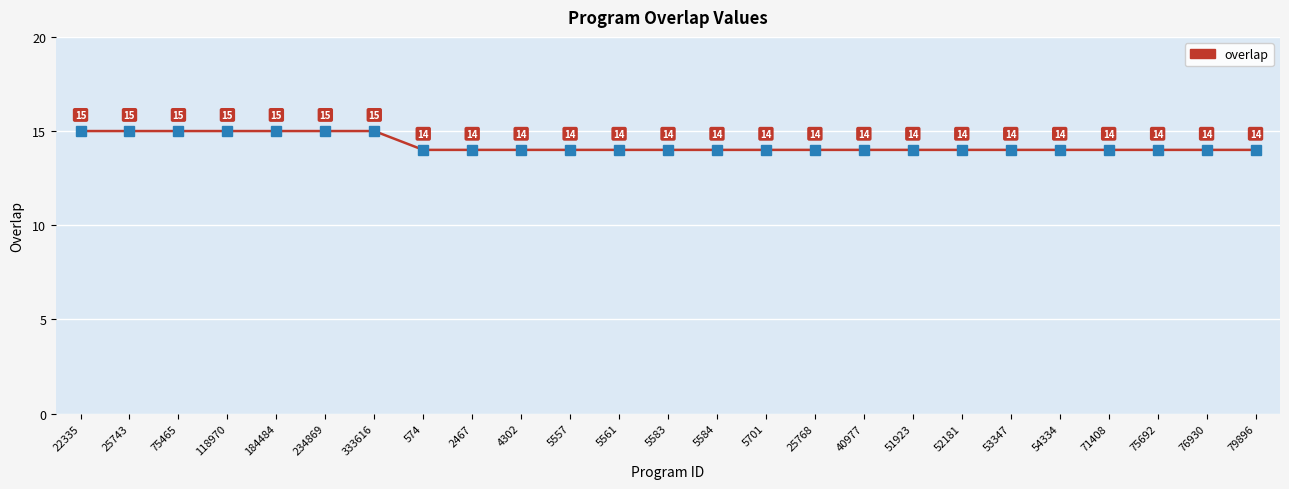

How many data points are above 14?

7